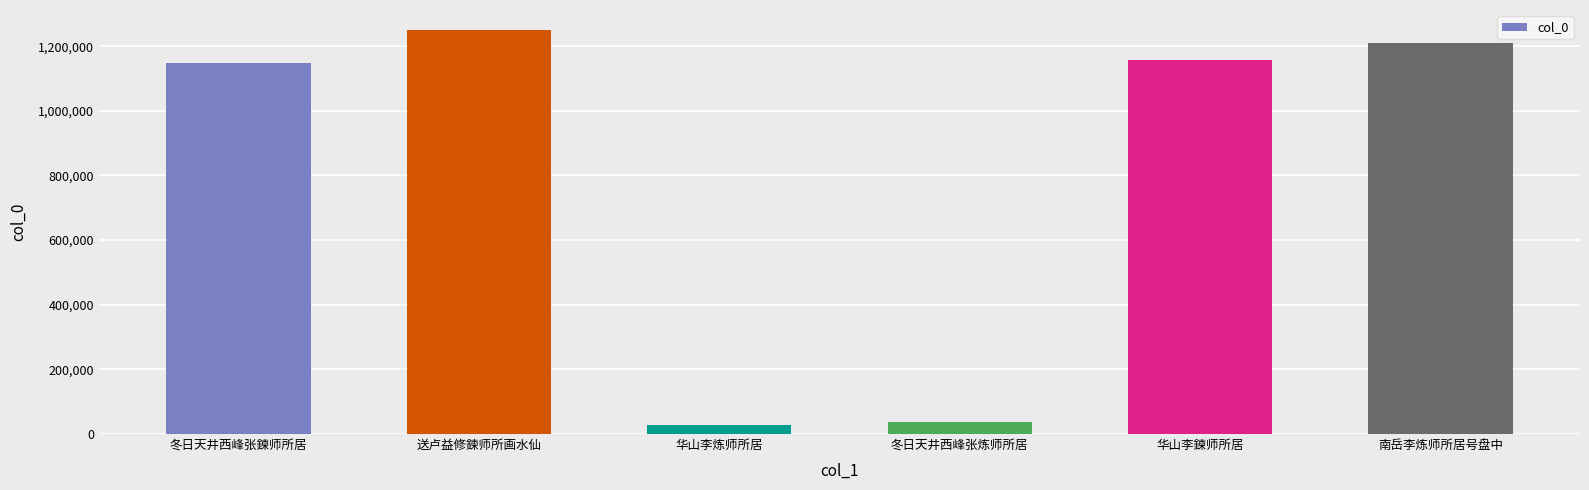

What is the difference between the values at 送卢益修鍊师所画水仙 and 华山李炼师所居?

1221532